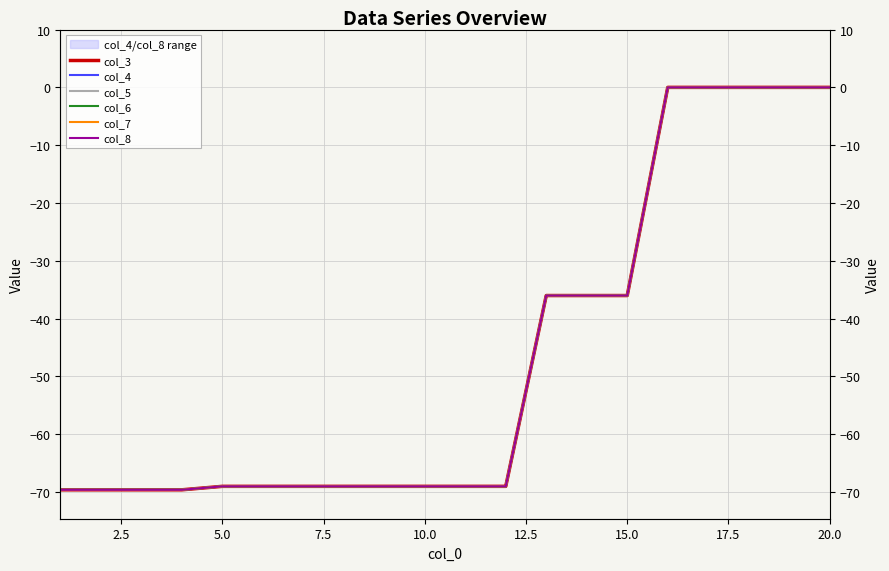

What is the difference between the maximum and minimum values in the col_7 series?

69.6